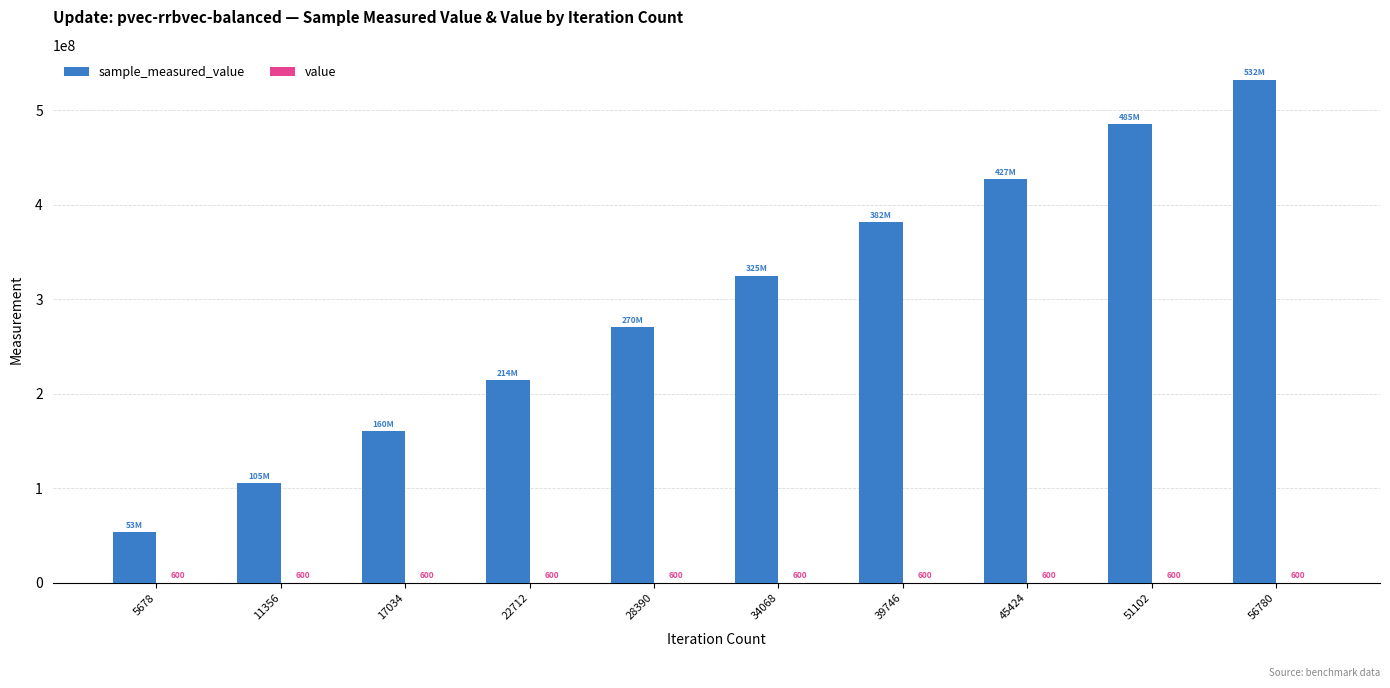

Are the bars grouped side by side (vs. stacked)?

Yes